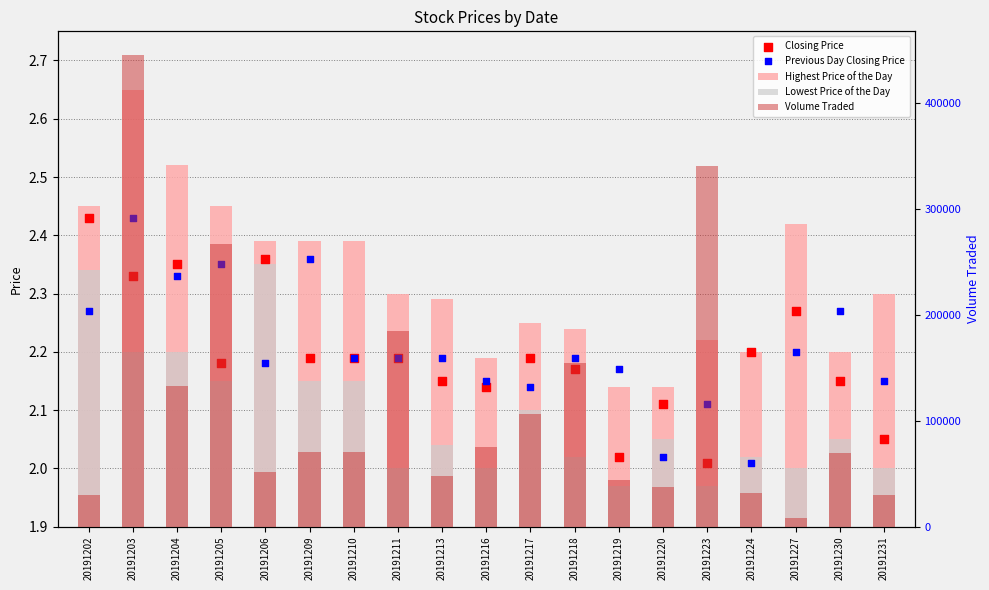

Which series has the largest total across all categories?

Volume Traded